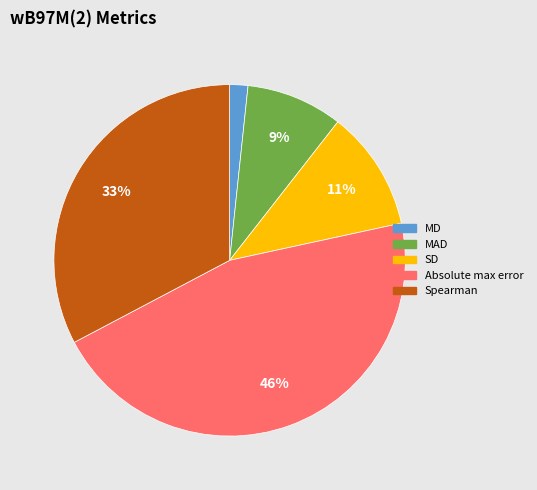

Combined, do MAD and SD account for over 50%?

No